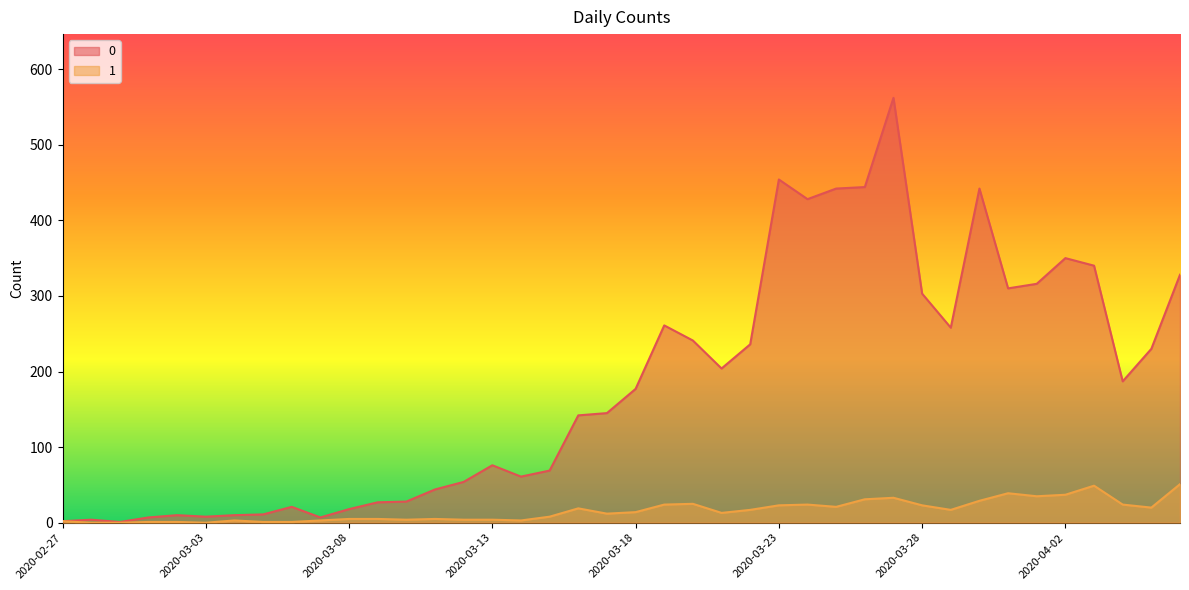

Which has a higher value, 2020-03-21 or 2020-03-28?

2020-03-28